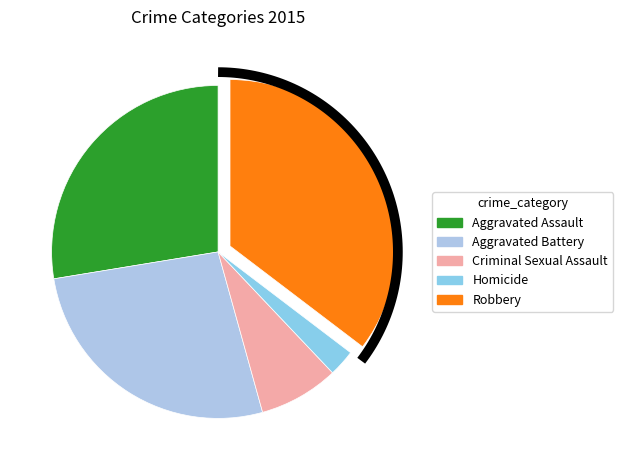

What is the ratio of the value at Aggravated Battery to the value at Robbery?

0.8